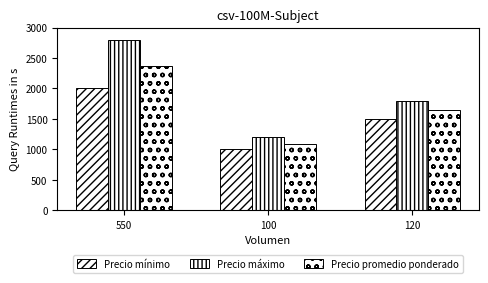

Count the number of categories in the chart.

3